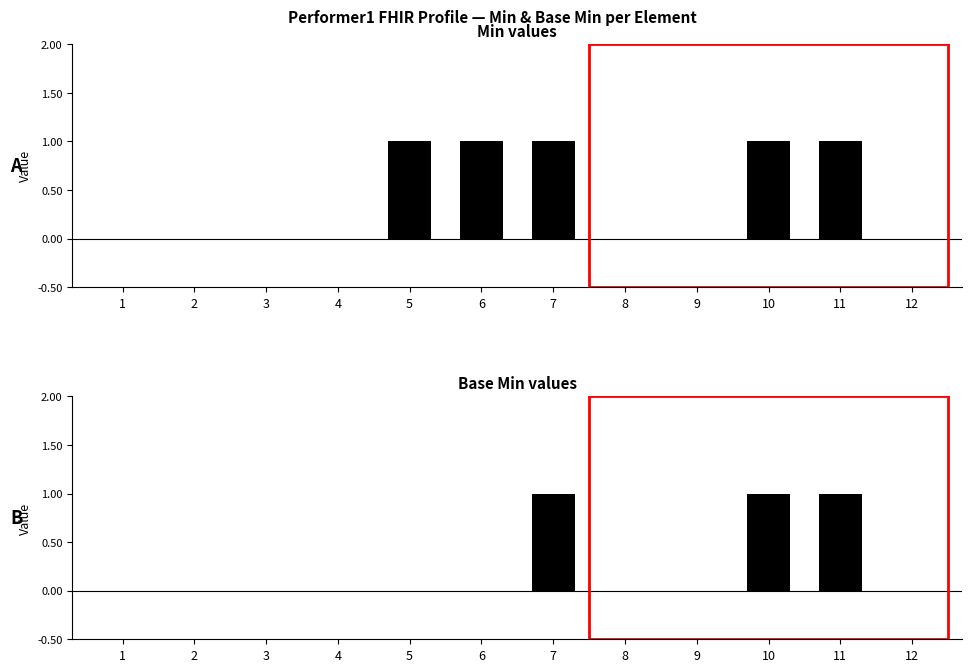

Reading left to right, transcribe all the data shown in this chart.

Min: 1=0	2=0	3=0	4=0	5=1	6=1	7=1	8=0	9=0	10=1	11=1	12=0
Base Min: 1=0	2=0	3=0	4=0	5=0	6=0	7=1	8=0	9=0	10=1	11=1	12=0